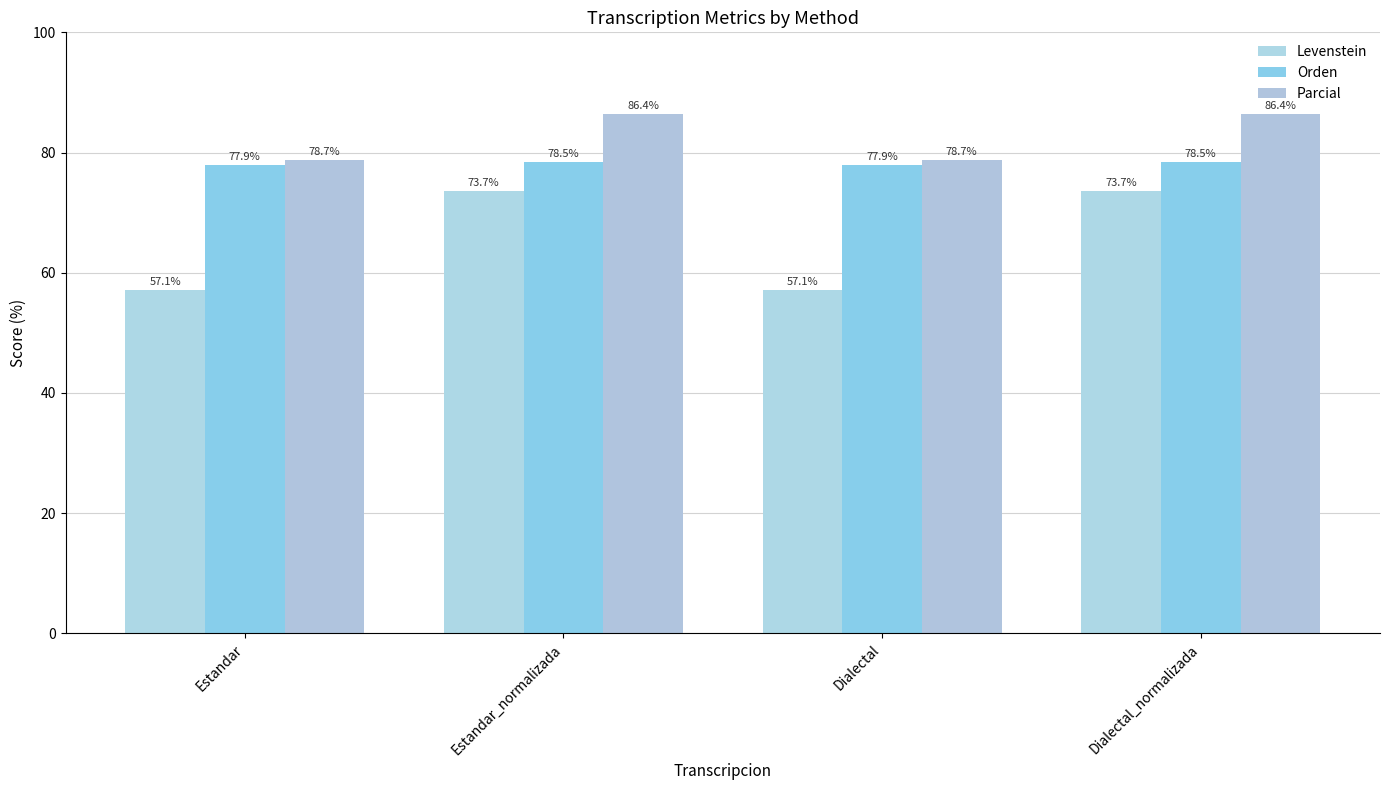

At which category is the sum across all series the highest?

Estandar_normalizada